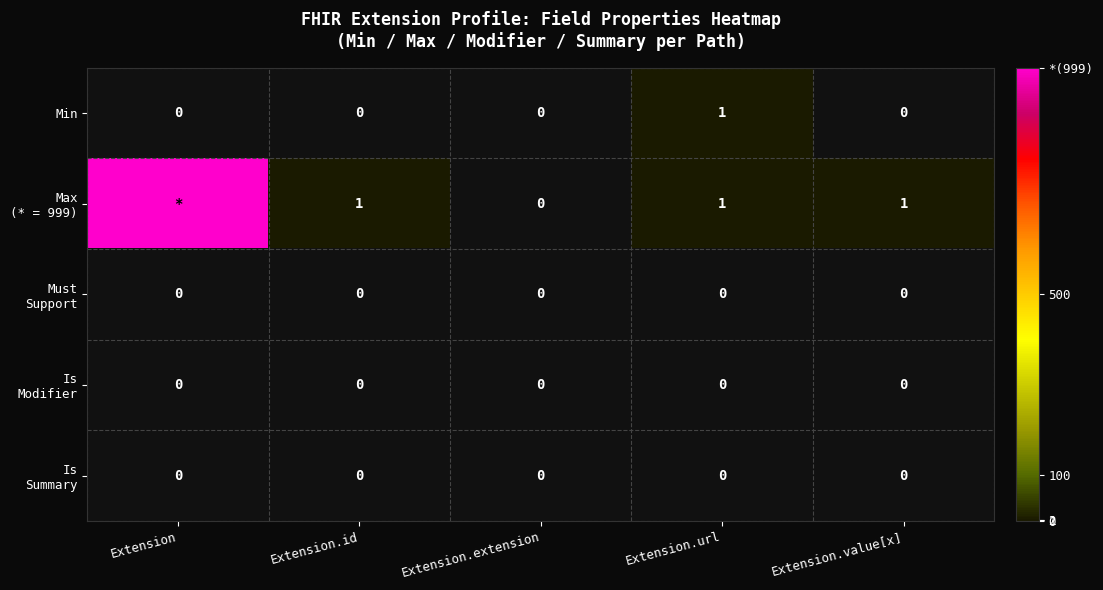

How many Min values are between 0 and 1?

5